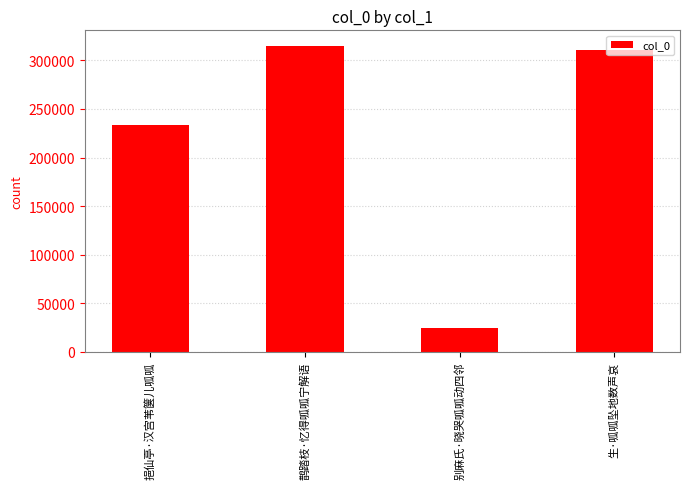

List the labels in order of value, smallest first.

别麻氏·晓哭呱呱动四邻, 挹仙亭·汉宫苇箧儿呱呱, 生·呱呱坠地数声哀, 鹊踏枝·忆得呱呱宁解语